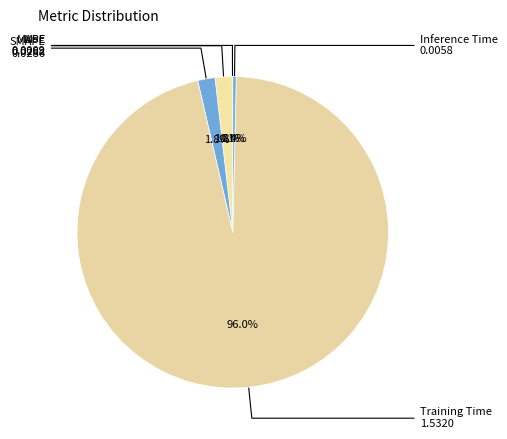

What is the smallest slice in the pie chart?

MSE